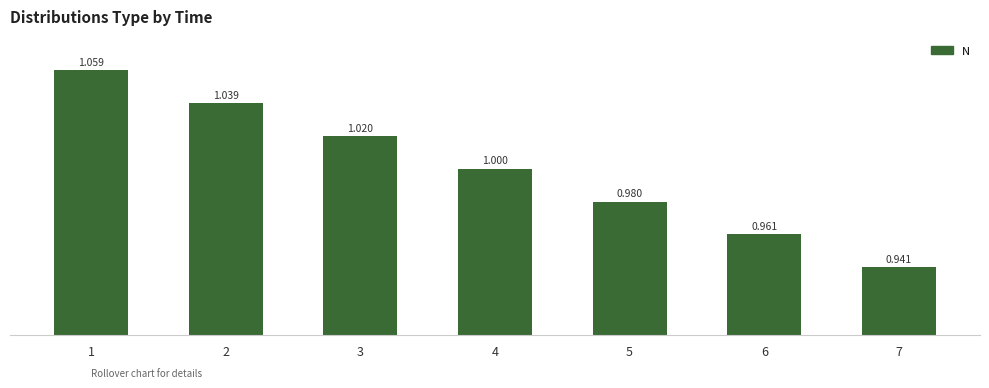

Which has a higher value, 2 or 5?

2